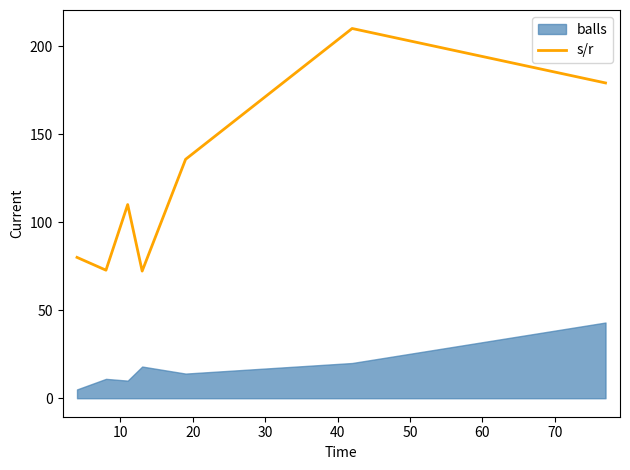

How many values exceed 110?

3